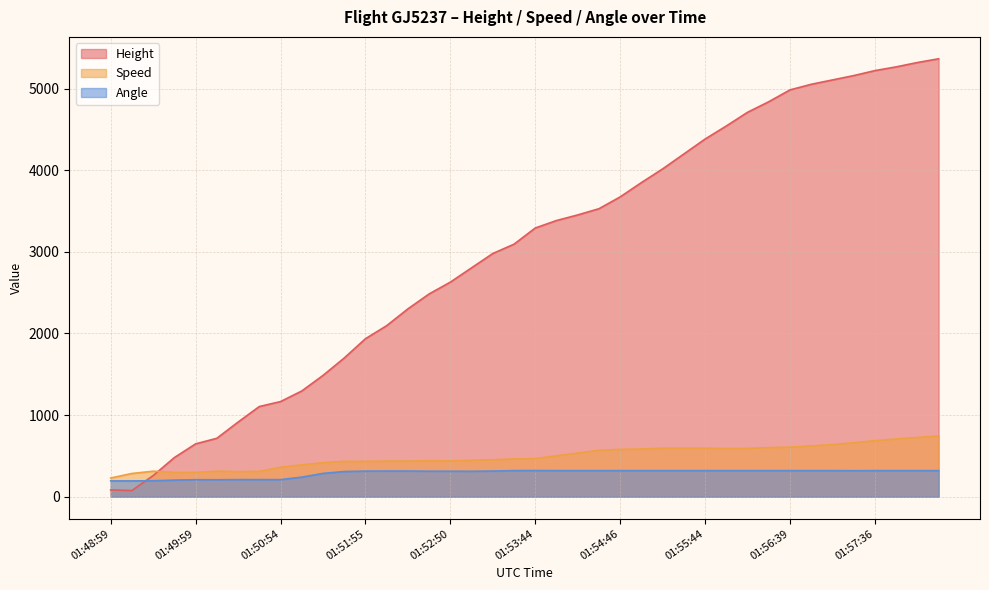

At which category does Angle reach its first local peak?

01:49:59